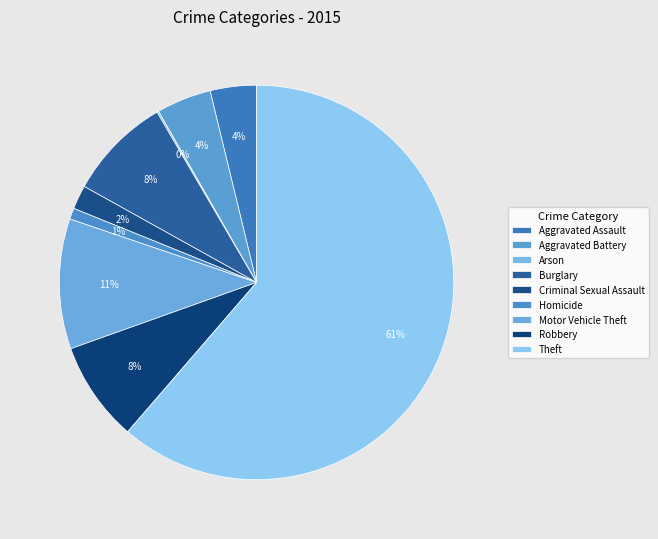

Is it true that Aggravated Assault is 12% of the pie?

False